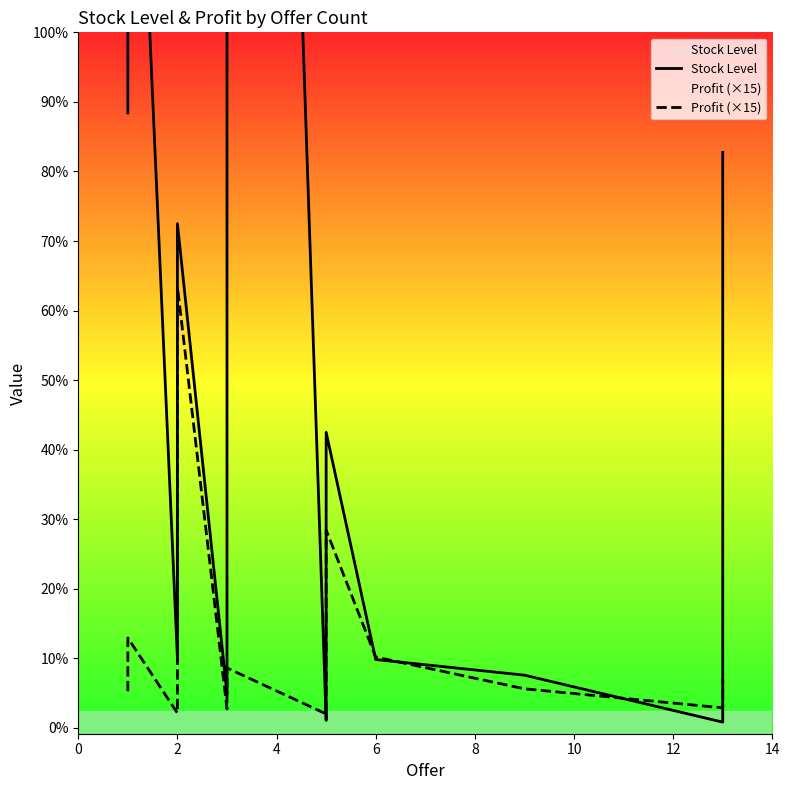

How many times do Profit (×15) and Stock Level cross each other?

8